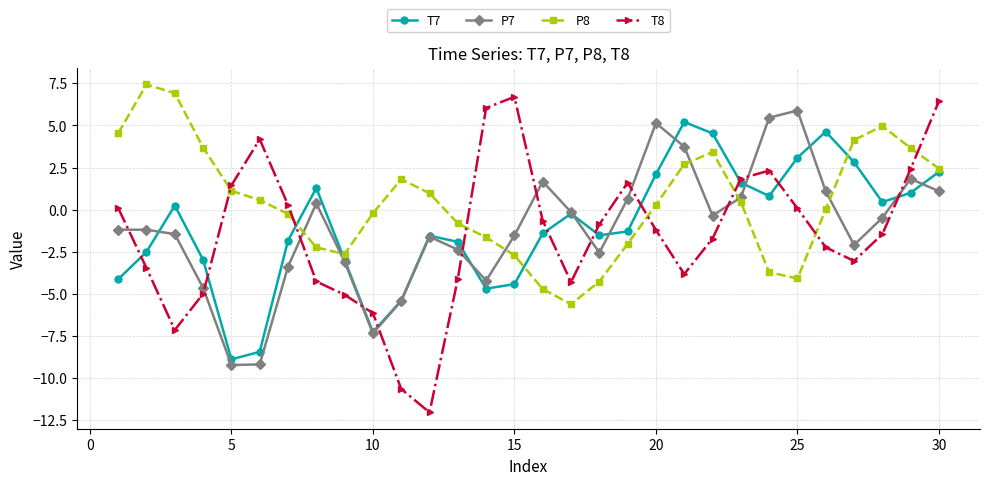

True or false: T7 and T8 cross at least once.

True